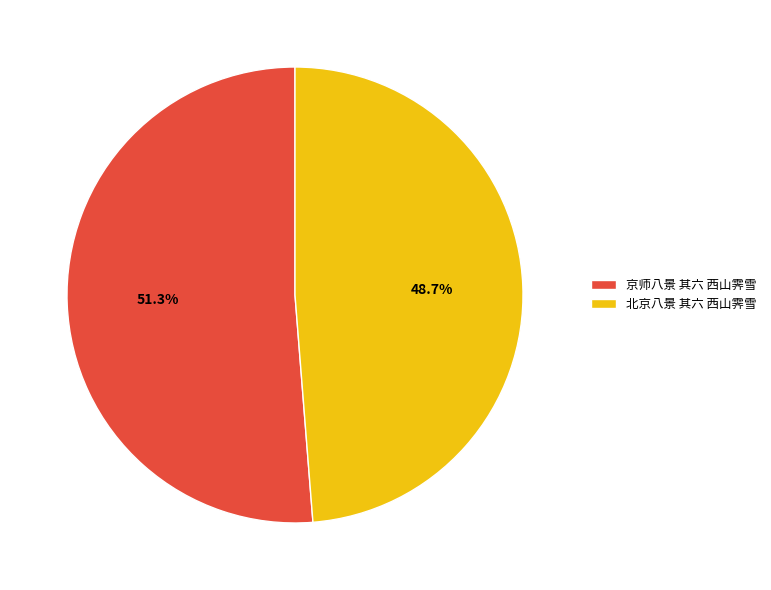

Is it true that 京师八景 其六 西山霁雪 is 51% of the pie?

True